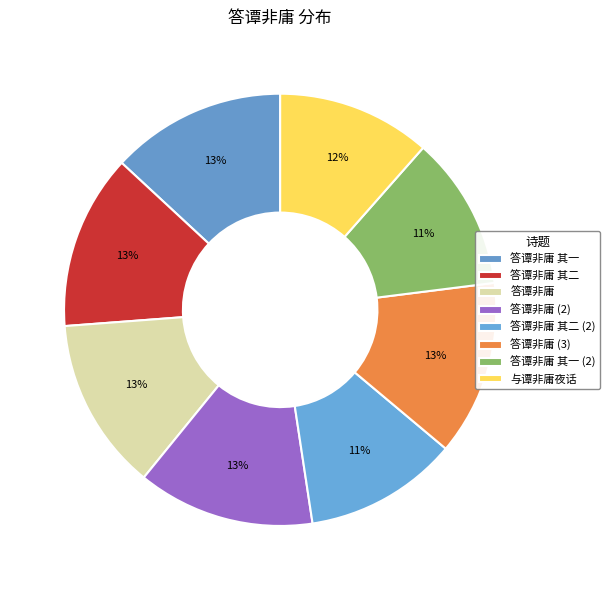

Between 答谭非庸 其二 and 答谭非庸, which is larger?

答谭非庸